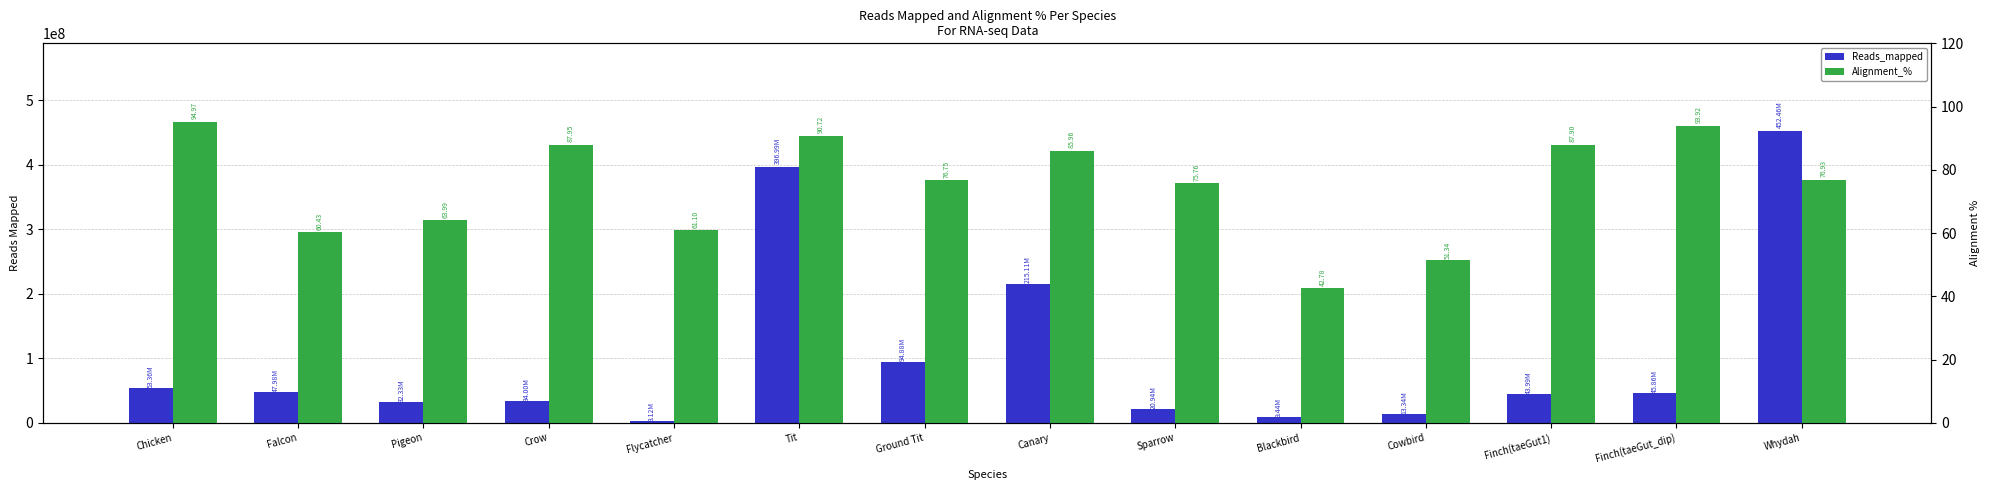

What position from the right is Falcon?

13